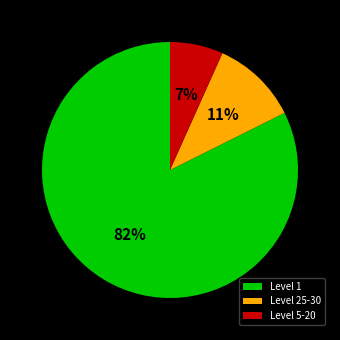

Is the sum of Level 5-20 and Level 25-30 greater than half?

No